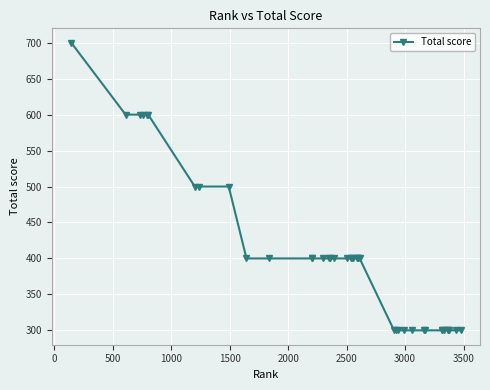

Count the number of data series in this chart.

1